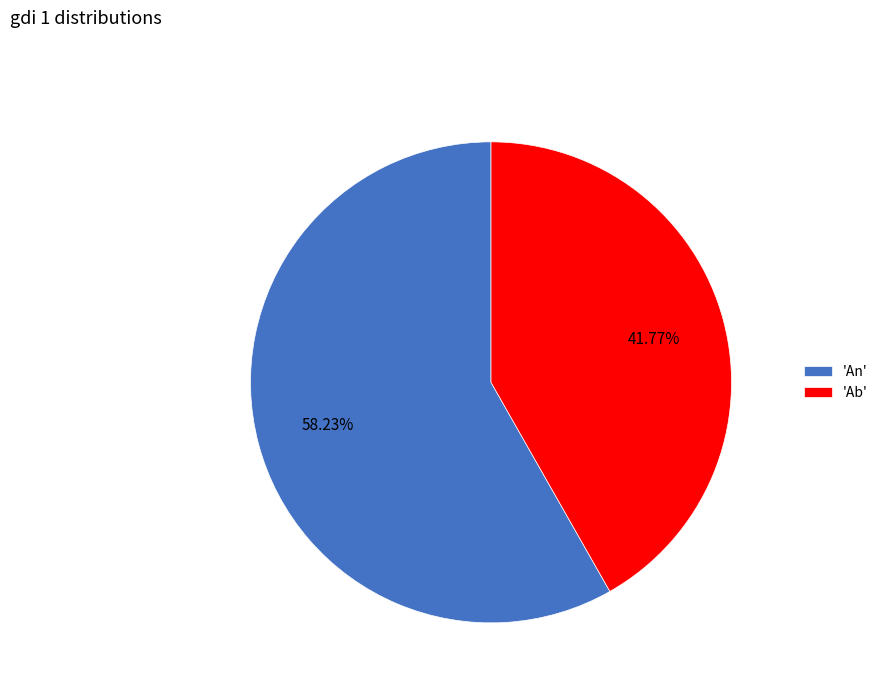

What is the smallest slice in the pie chart?

'Ab'